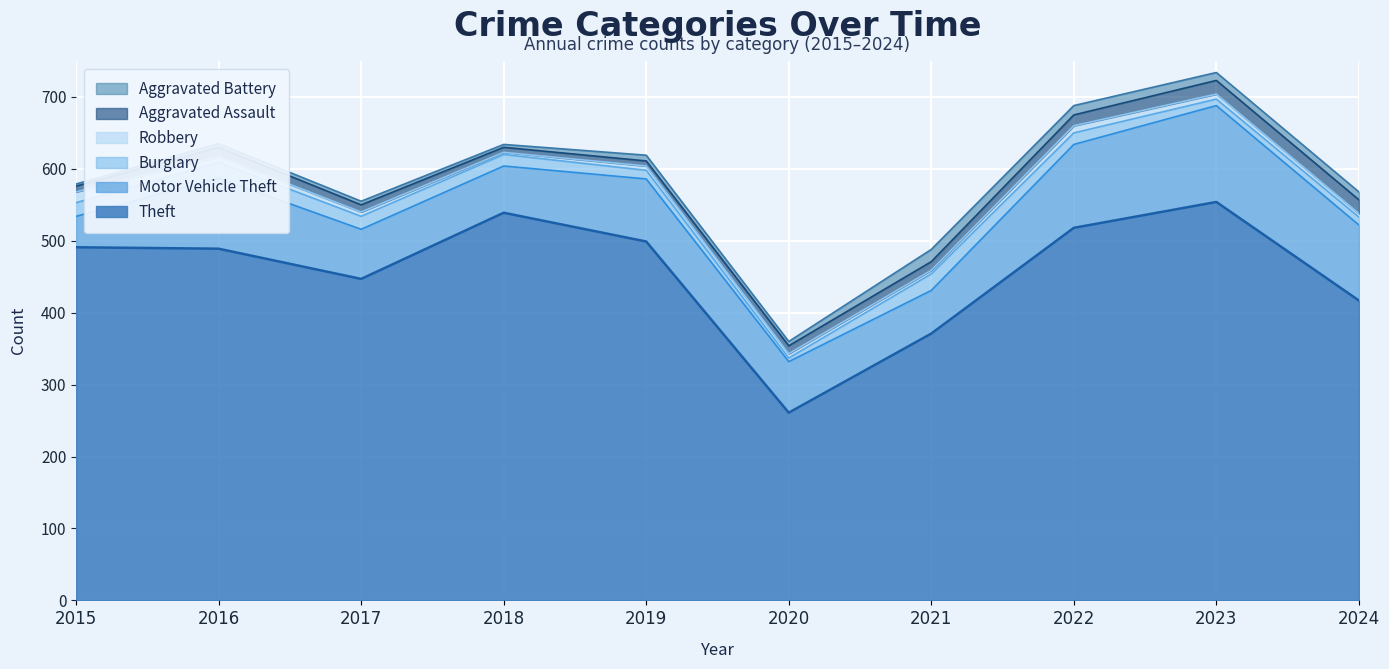

What is the maximum value for Theft?

554